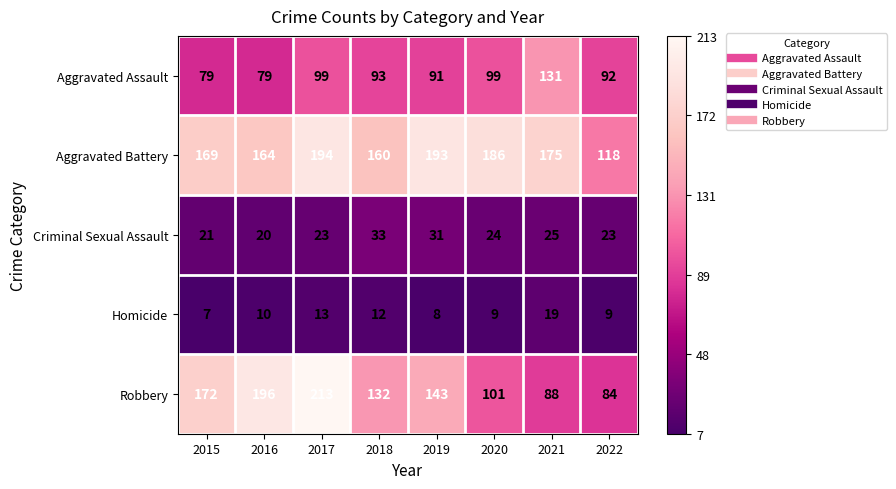

What is the difference between the maximum and minimum values in the Aggravated Assault series?

52